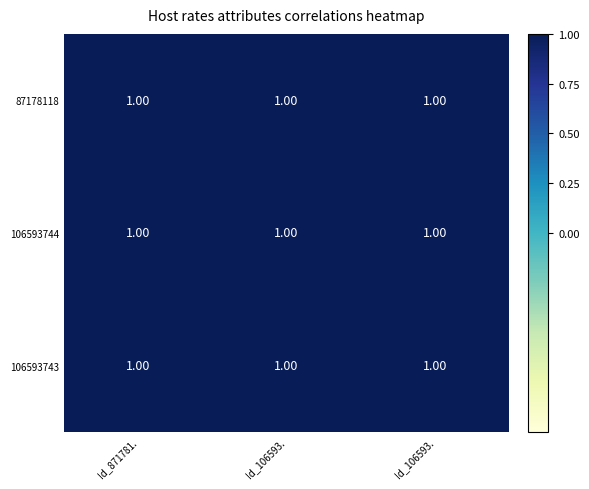

At how many categories does at least one series exceed 0?

3